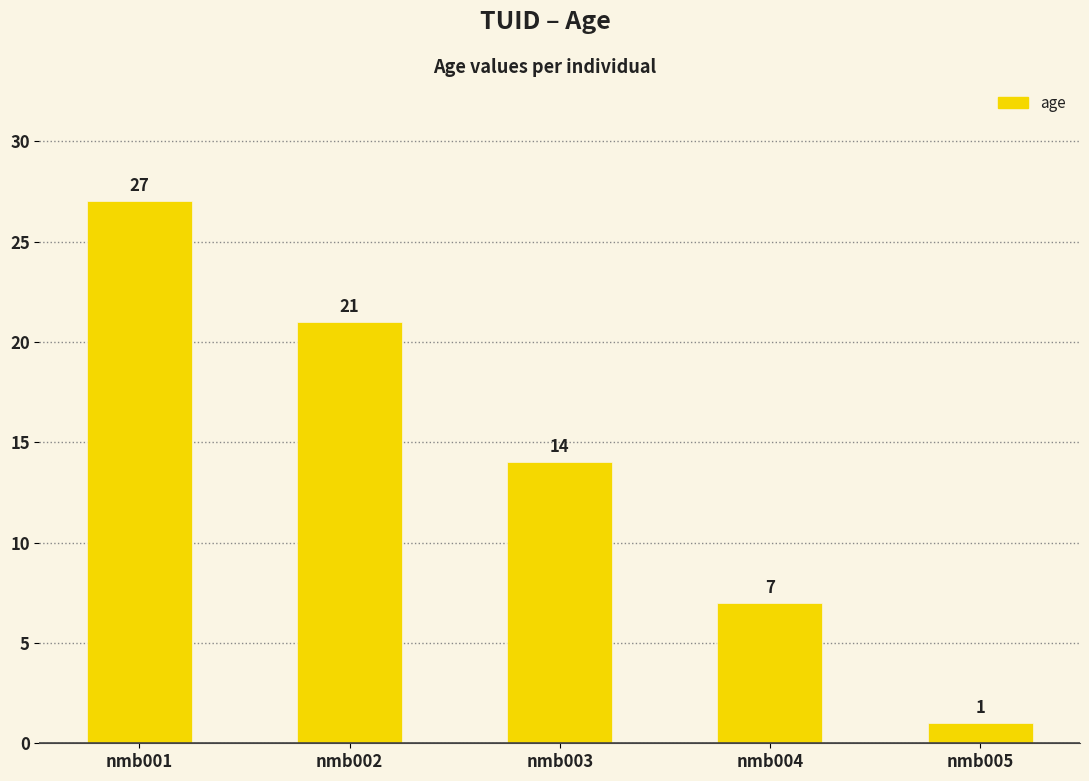

Reading left to right, extract all data points from this chart.

nmb001=27	nmb002=21	nmb003=14	nmb004=7	nmb005=1